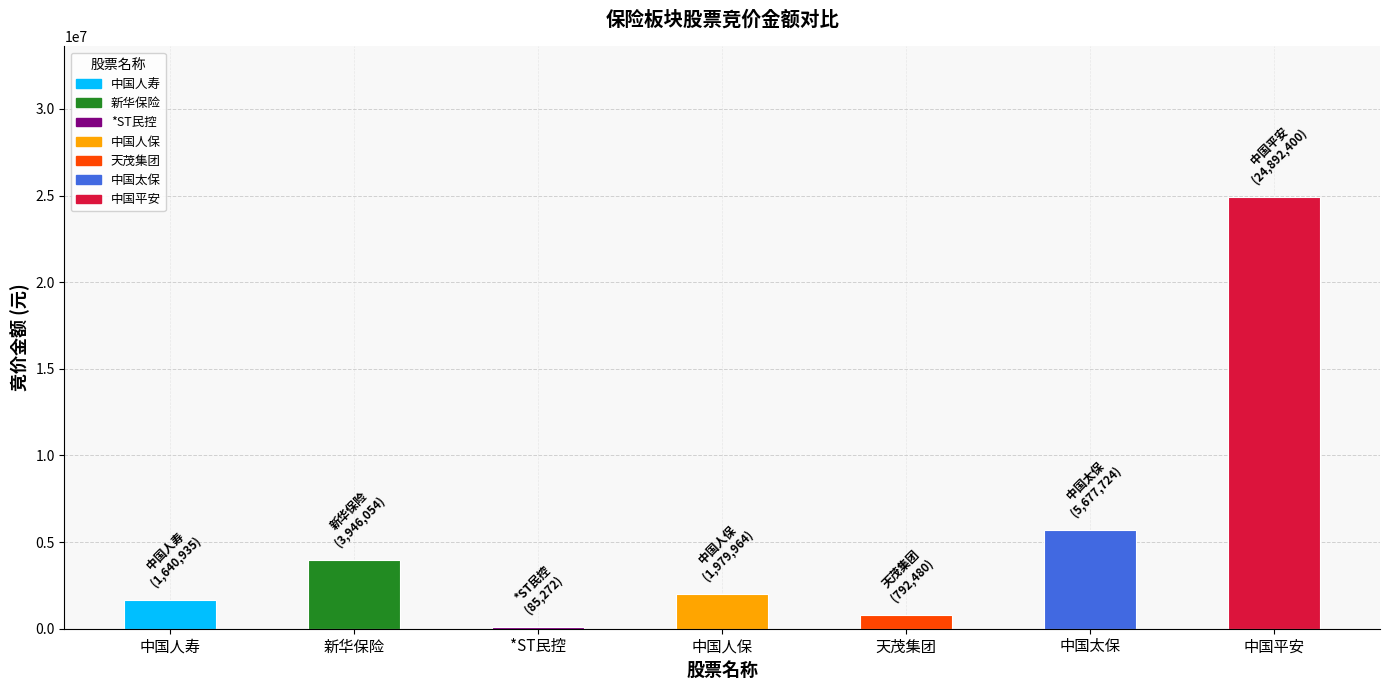

True or false: the data shows 1640935 at 中国人寿.

True